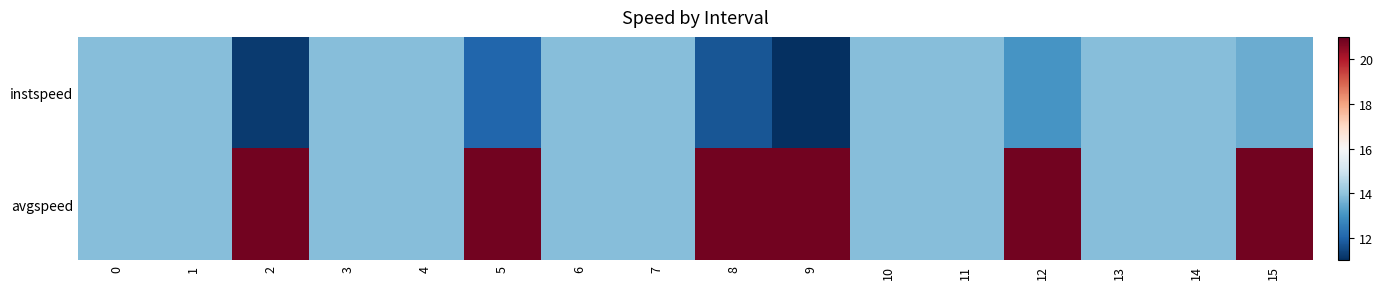

How many categories are shown in the chart?

16